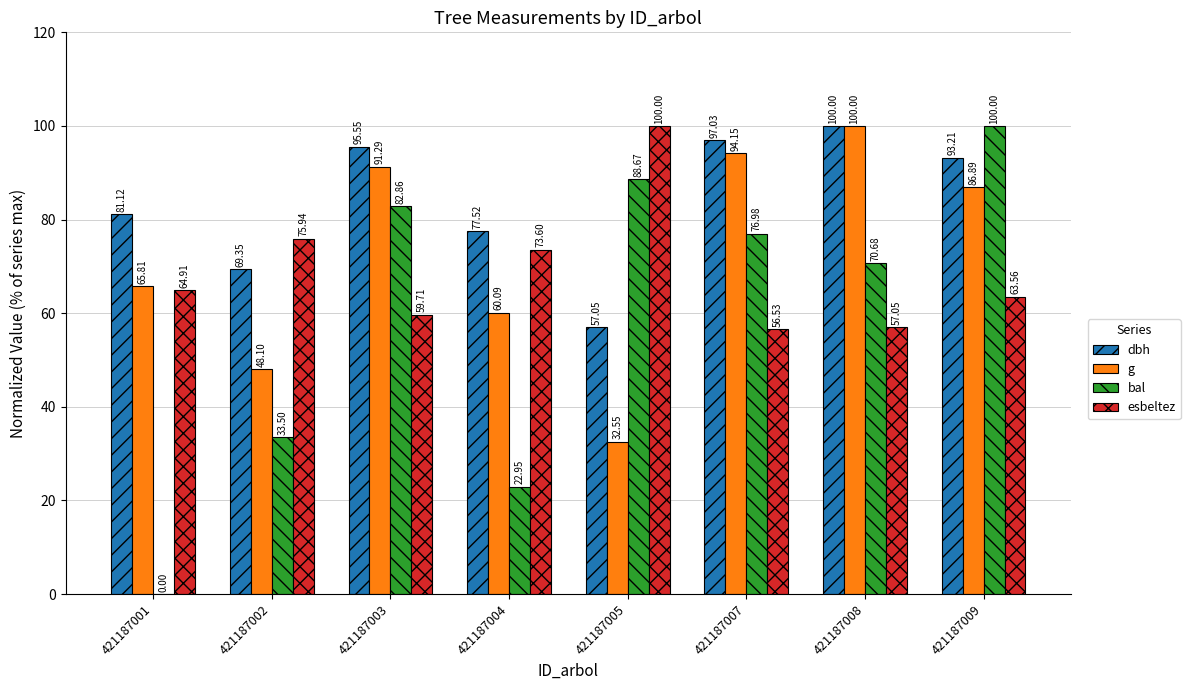

What are all the series names shown in the legend?

dbh, g, bal, esbeltez